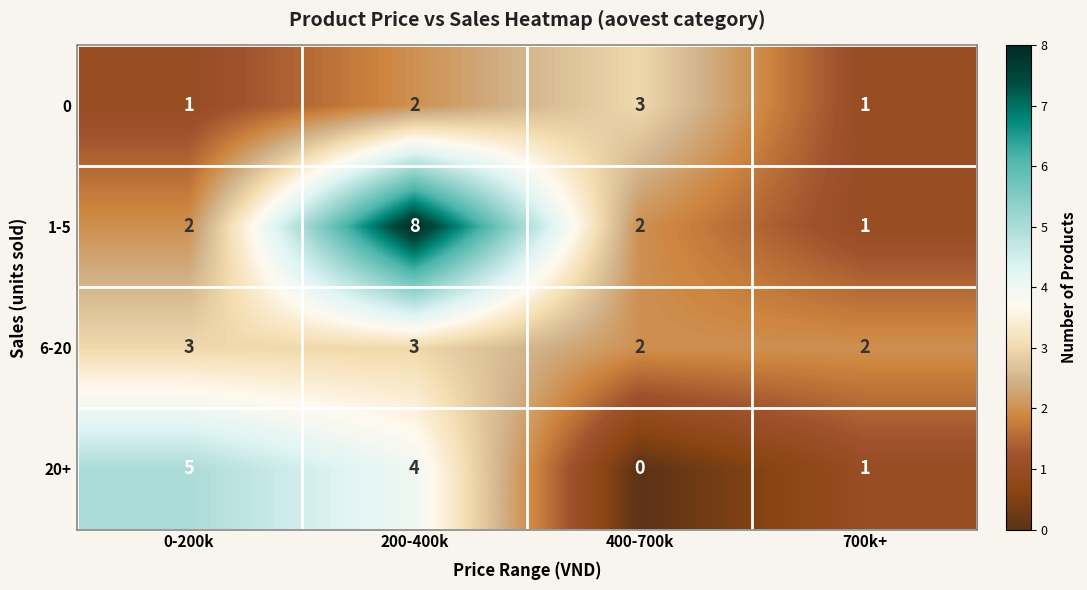

Reading left to right, extract all data points from this chart.

0: 0-200k=1	200-400k=2	400-700k=3	700k+=1
1-5: 0-200k=2	200-400k=8	400-700k=2	700k+=1
6-20: 0-200k=3	200-400k=3	400-700k=2	700k+=2
20+: 0-200k=5	200-400k=4	400-700k=0	700k+=1